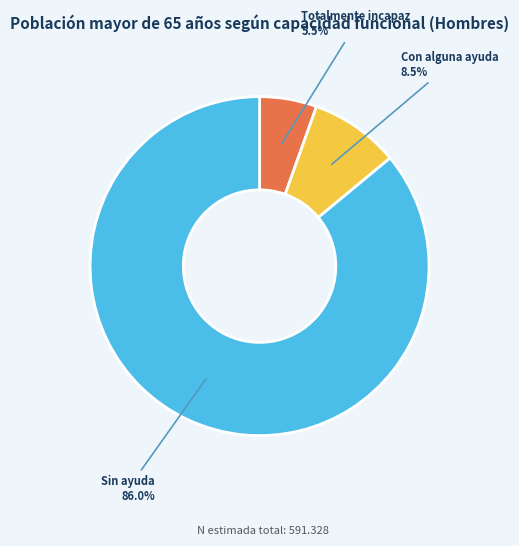

Is it true that Totalmente incapaz is 17% of the pie?

False